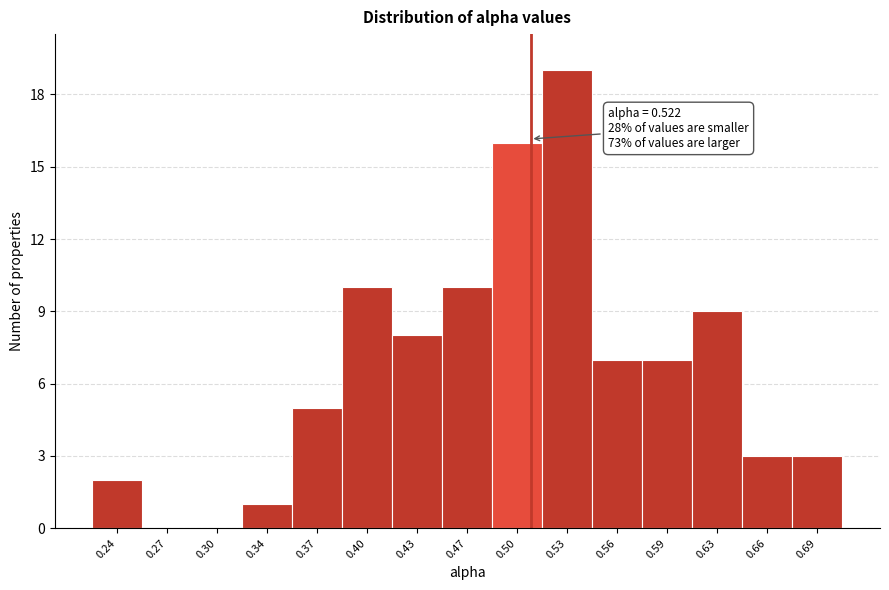

Reading left to right, extract all data points from this chart.

0.24=2	0.27=0	0.30=0	0.34=1	0.37=5	0.40=10	0.43=8	0.47=10	0.50=16	0.53=19	0.56=7	0.59=7	0.63=9	0.66=3	0.69=3